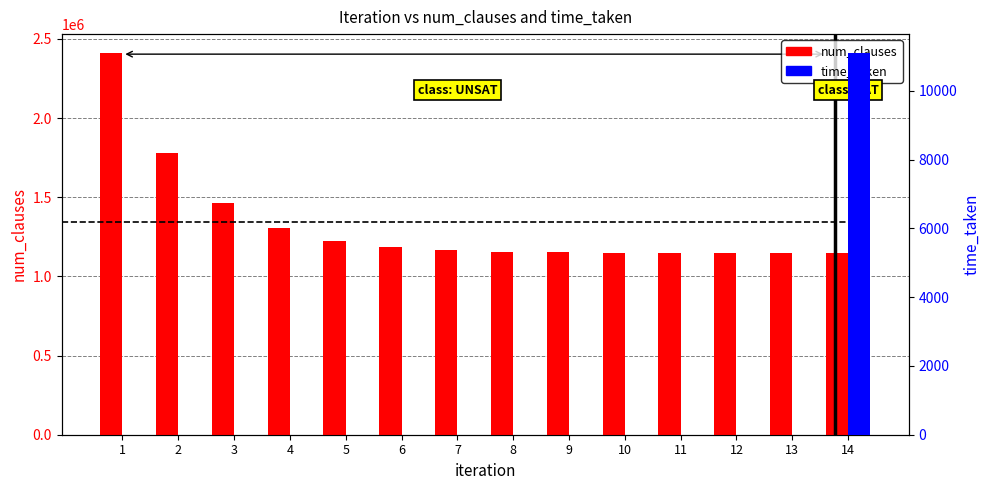

How many bars are there in each group?

2